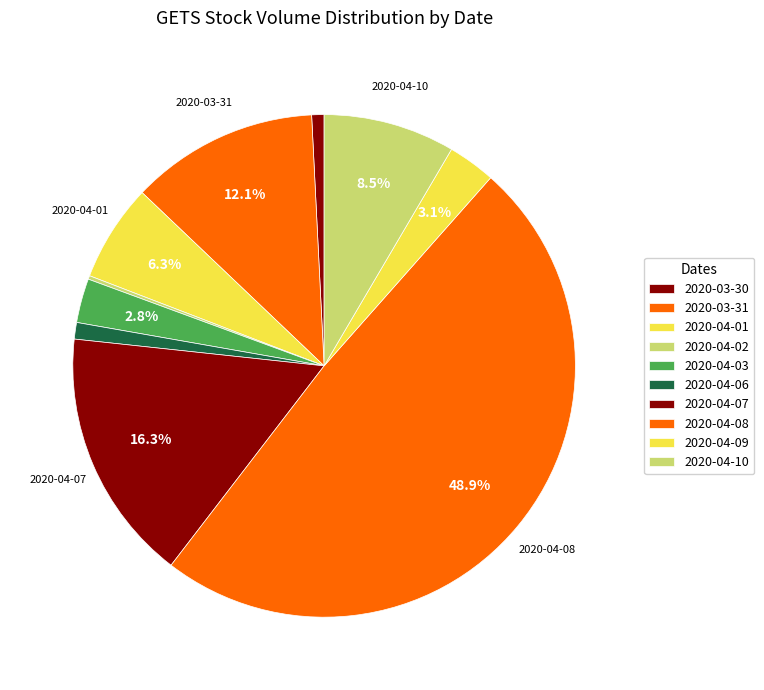

Combined, what portion of the pie is 2020-04-08 and 2020-04-10?

57.4%